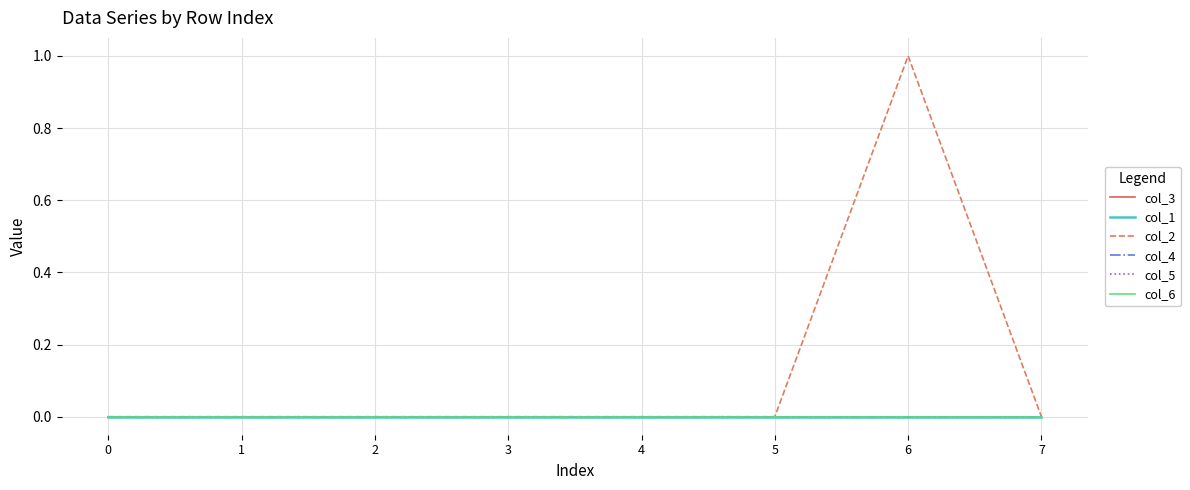

Which series changed the most between 5 and 7?

col_3